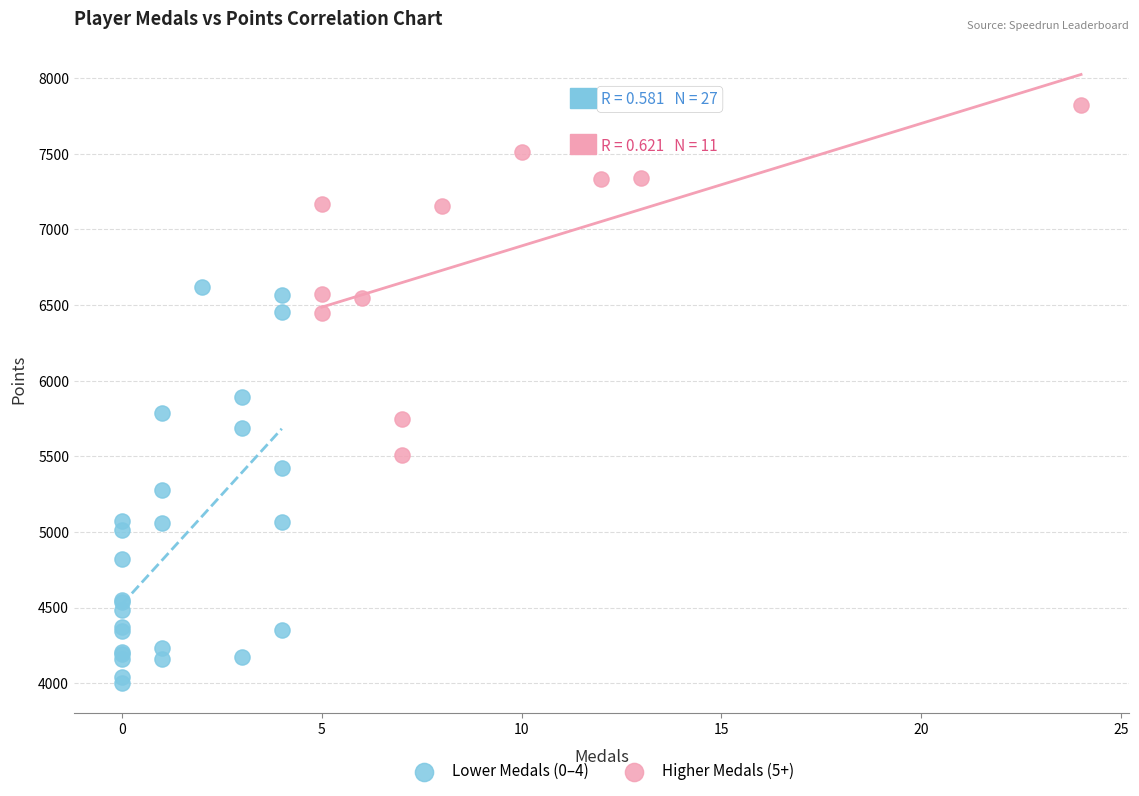

Which series has the widest spread of Y values?

Lower Medals (0–4)